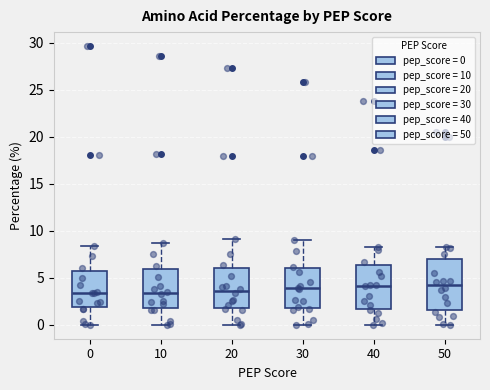

Reading left to right, transcribe this box plot: for each box, give where its median line is, the range the box spans, and where its two whiskers end, as read against the y-axis. The values are not printed on the chart, so give them approximately, as read against the axis.

0: median 3.5, box 2.0 to 6.0, whiskers 0.0 to 8.5
10: median 3.5, box 2.0 to 6.0, whiskers 0.0 to 8.5
20: median 3.5, box 2.0 to 6.0, whiskers 0.0 to 9.0
30: median 4.0, box 2.0 to 6.0, whiskers 0.0 to 9.0
40: median 4.0, box 1.5 to 6.5, whiskers 0.0 to 8.0
50: median 4.5, box 1.5 to 7.0, whiskers 0.0 to 8.5